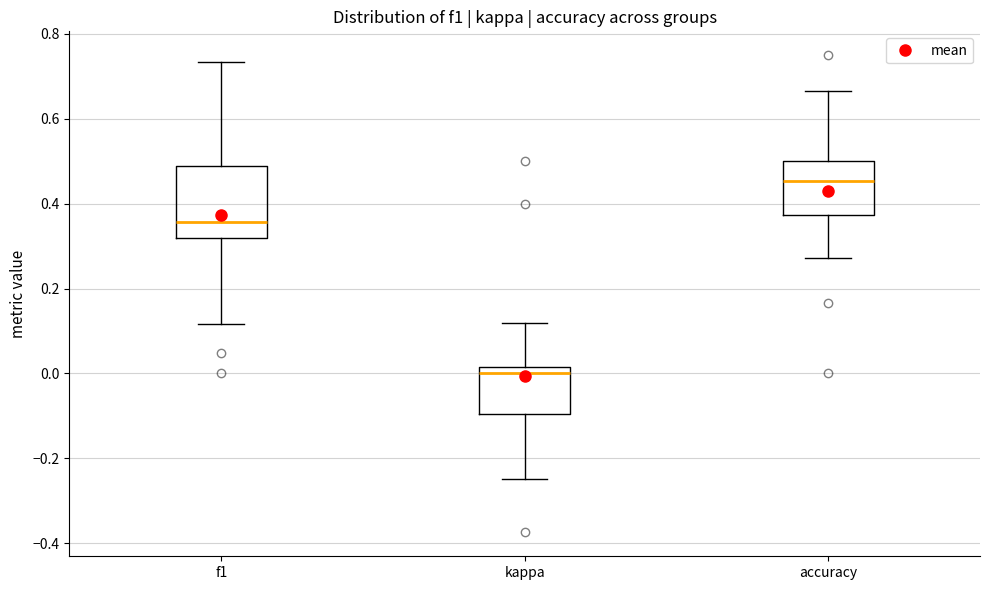

Which box has the highest median line?

accuracy